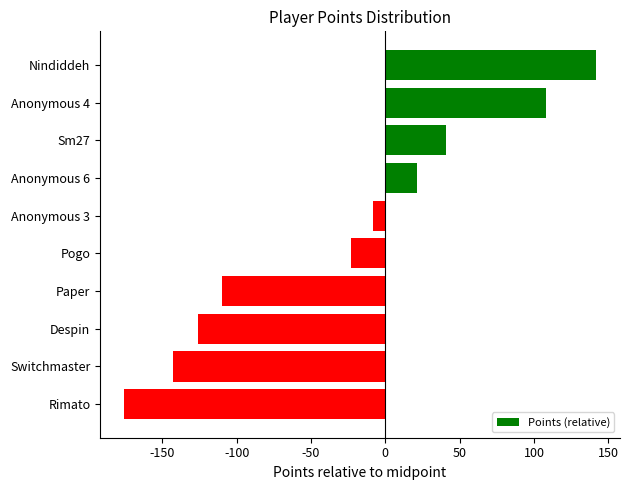

What is the difference between the maximum and minimum values?

318